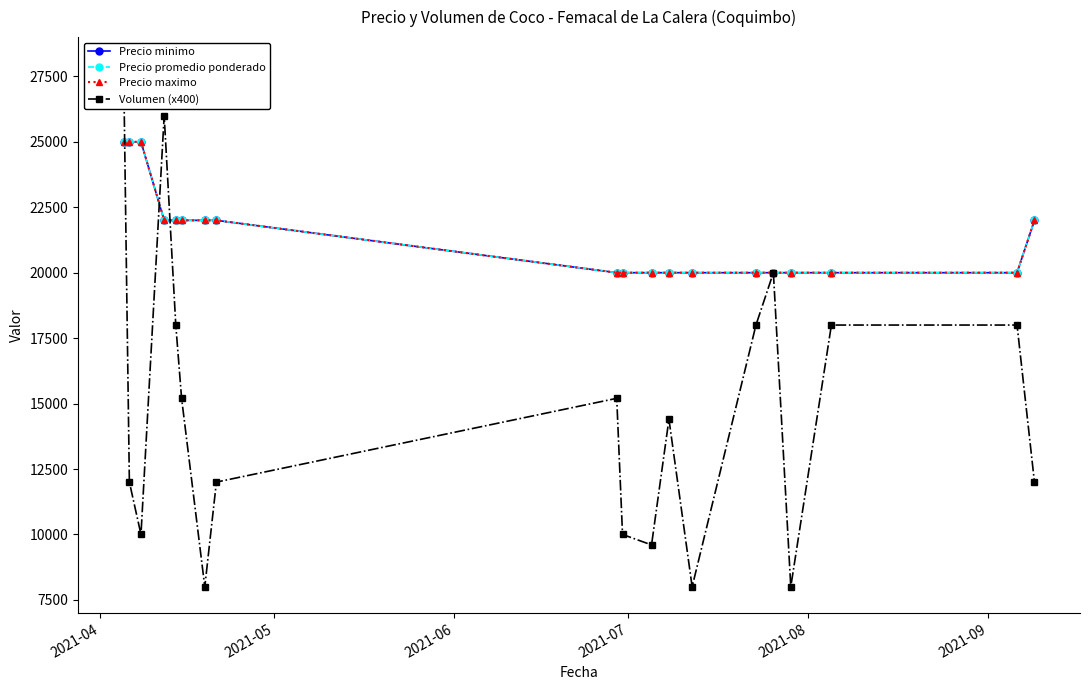

At which category is the sum across all series the highest?

2021-04